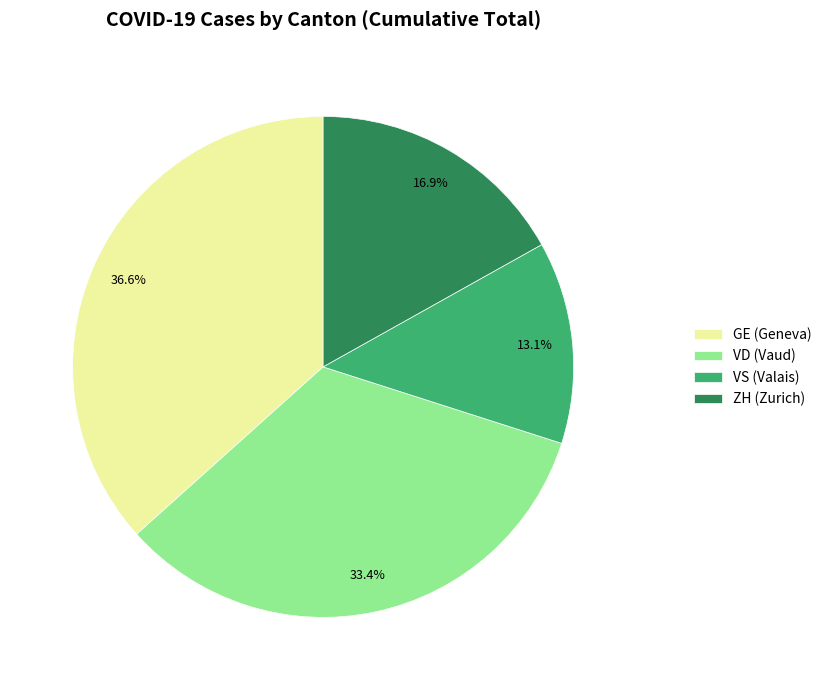

Which has a higher value, VD (Vaud) or ZH (Zurich)?

VD (Vaud)